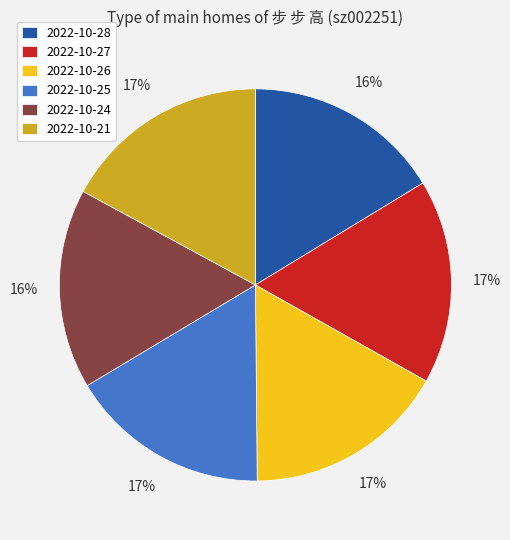

How many segments does this pie chart have?

6